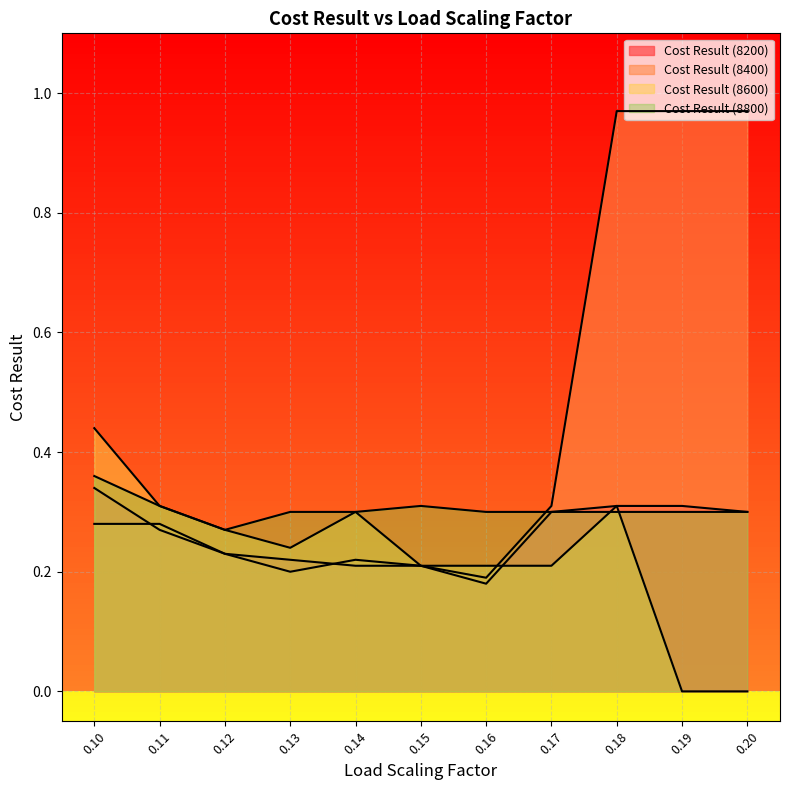

True or false: Cost Result (8200) has a value of 0.2 at 0.11.

False